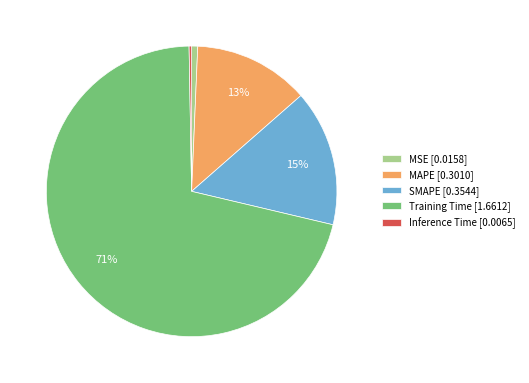

What is the majority slice?

Training Time